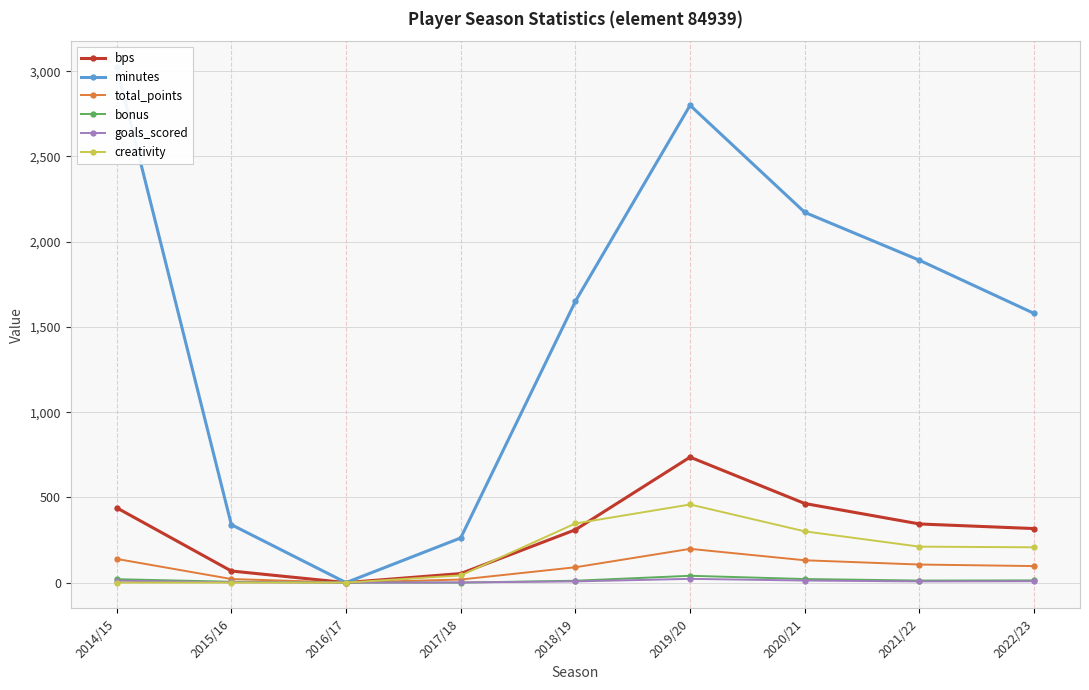

What is the difference between the maximum and second lowest values in the bonus series?

40.0